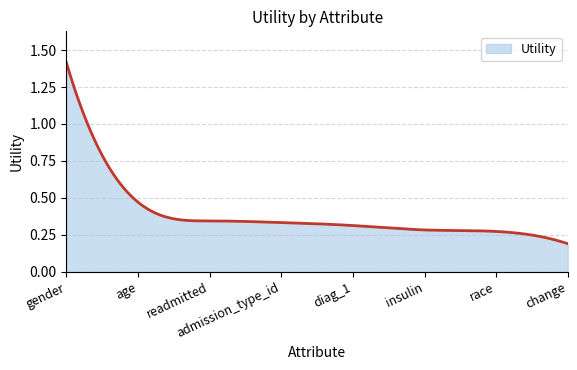

True or false: there are more than 2 points higher than both neighbors.

False